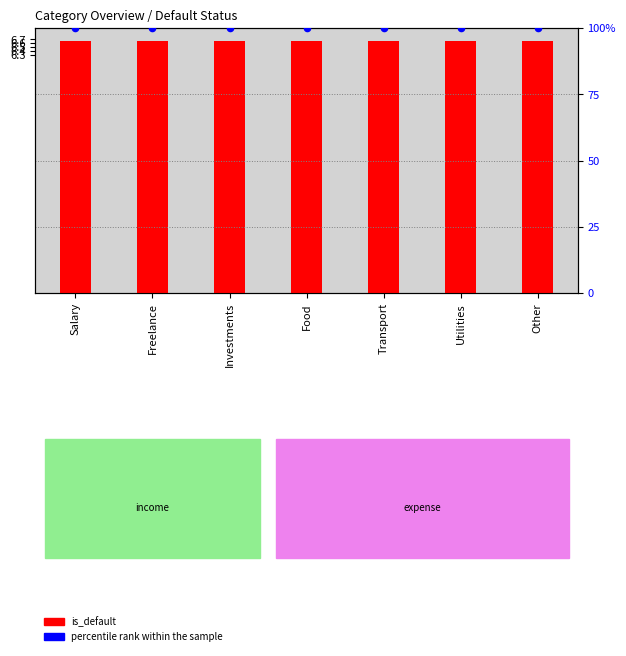

Which series has the largest Y range (max minus min)?

is_default